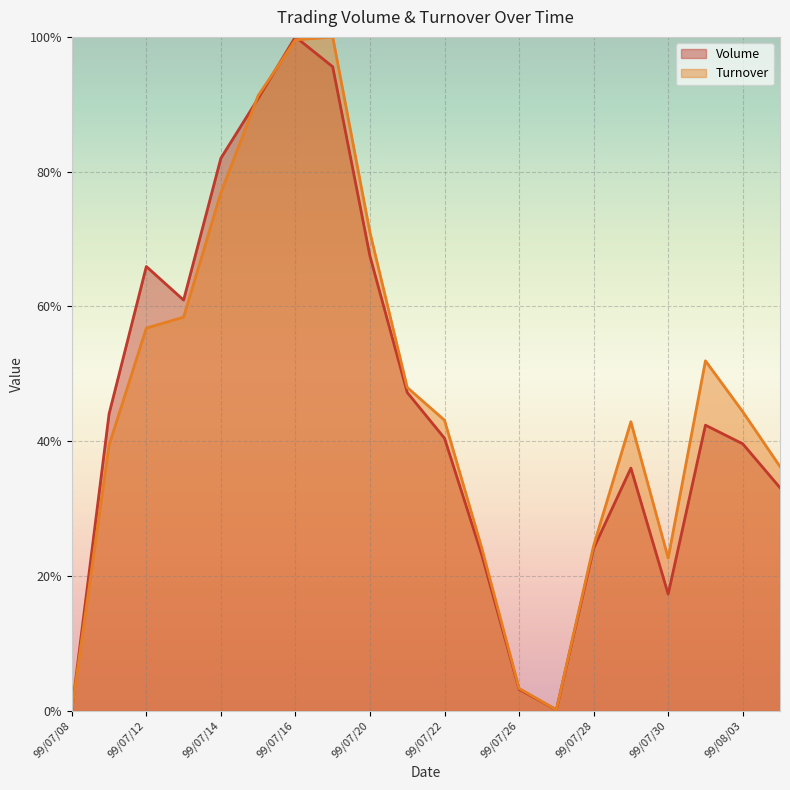

What position from the left is 99/07/08?

1